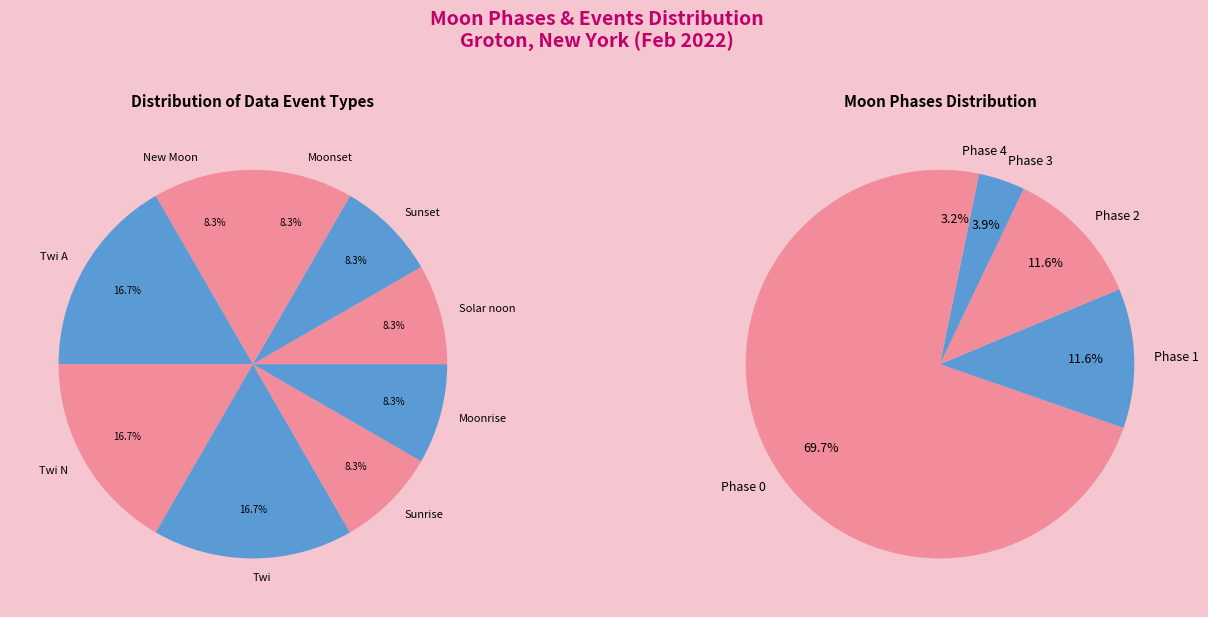

How much of the chart is everything except Twi A?

83.3%